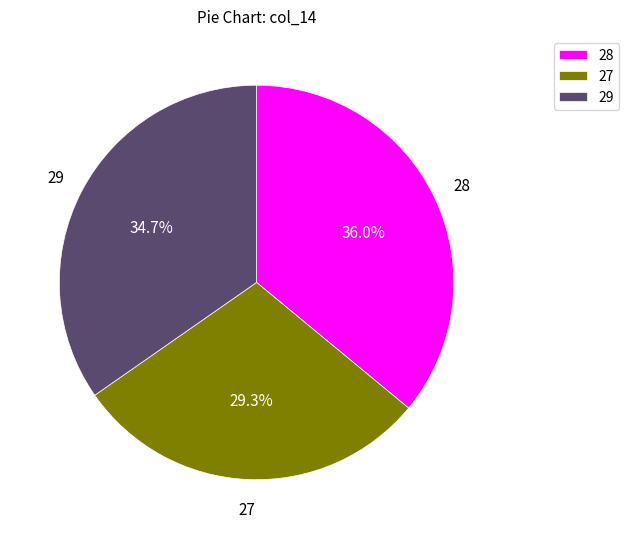

Rank the categories by value from lowest to highest.

27, 29, 28